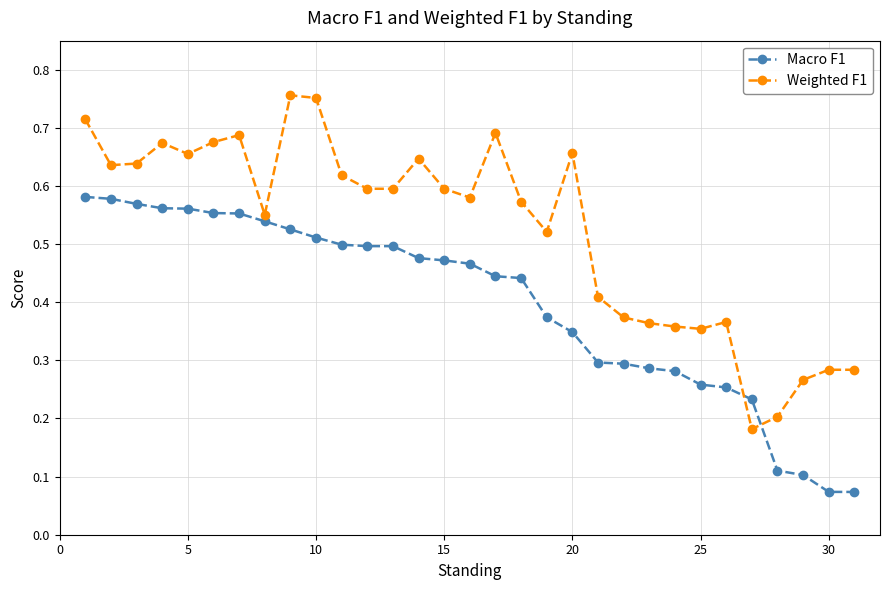

How many Weighted F1 values are between 0 and 1?

31